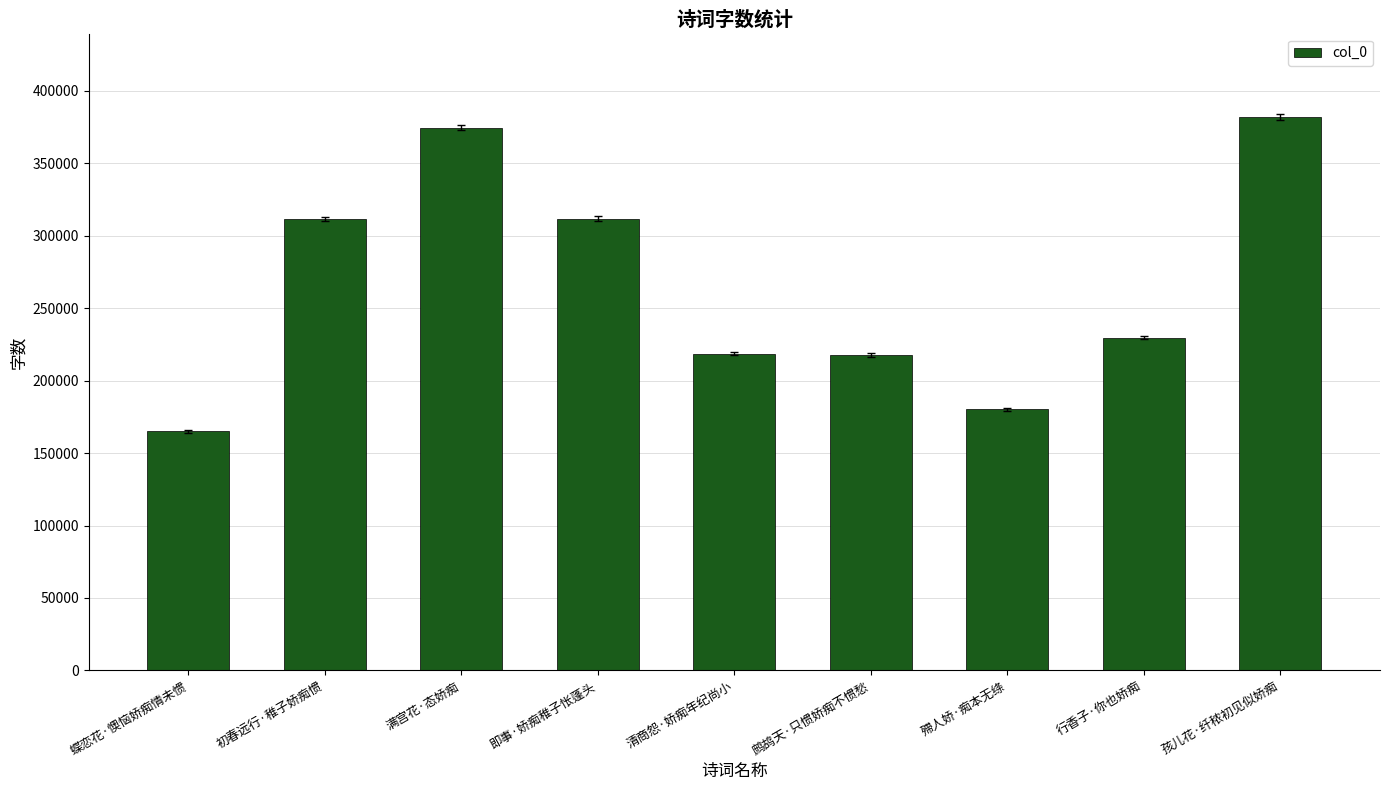

What is the value of the 8th bar from the left?

229602